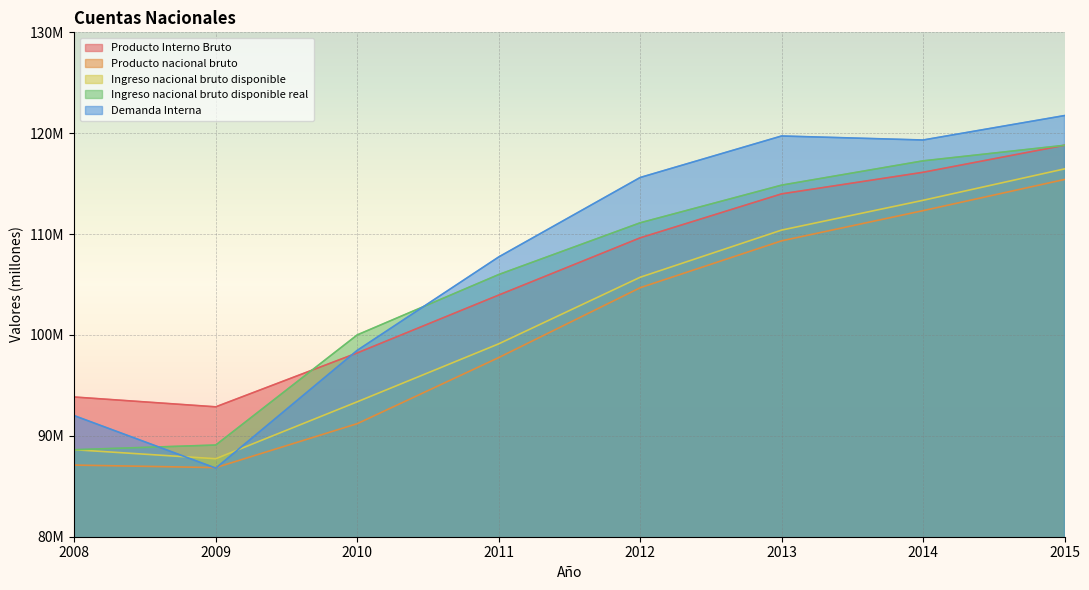

Reading left to right, list all the values displayed in this chart.

Producto Interno Bruto: 2008=93847932	2009=92875262	2010=98219034	2011=103954673	2012=109627615	2013=113987063	2014=116125911	2015=118803272
Producto nacional bruto: 2008=87102053	2009=86852015	2010=91208060	2011=97758497	2012=104684867	2013=109331653	2014=112324578	2015=115413781
Ingreso nacional bruto disponible: 2008=88625492	2009=87732539	2010=93376339	2011=99119129	2012=105720411	2013=110396314	2014=113348813	2015=116463177
Ingreso nacional bruto disponible real: 2008=88625492	2009=89088808	2010=100005012	2011=105989026	2012=111118077	2013=114851962	2014=117260303	2015=118802189
Demanda Interna: 2008=91997261	2009=86798068	2010=98474154	2011=107731544	2012=115608454	2013=119724771	2014=119325418	2015=121747954